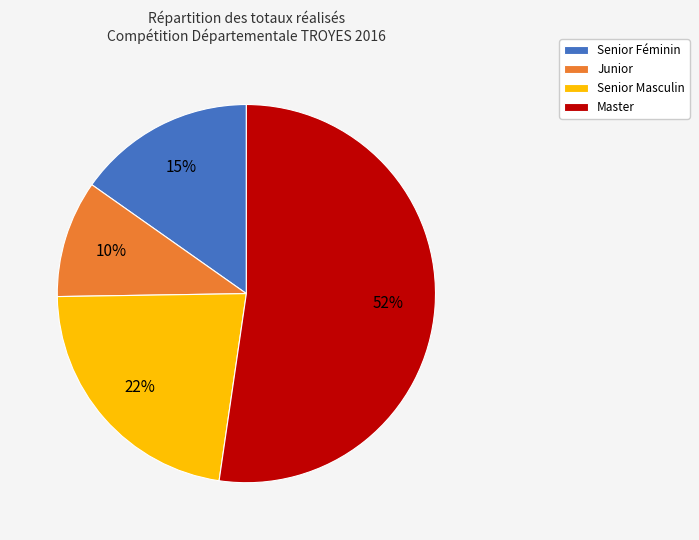

Which has a higher value, Senior Féminin or Master?

Master